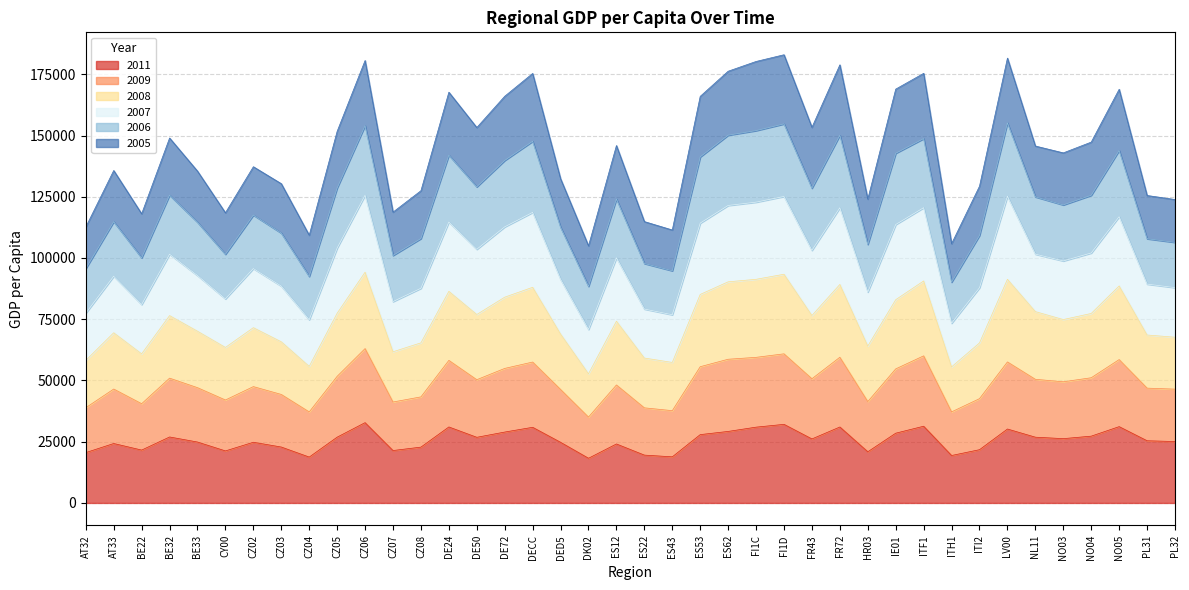

True or false: 2006 has a value of 107936 at CZ08.

True